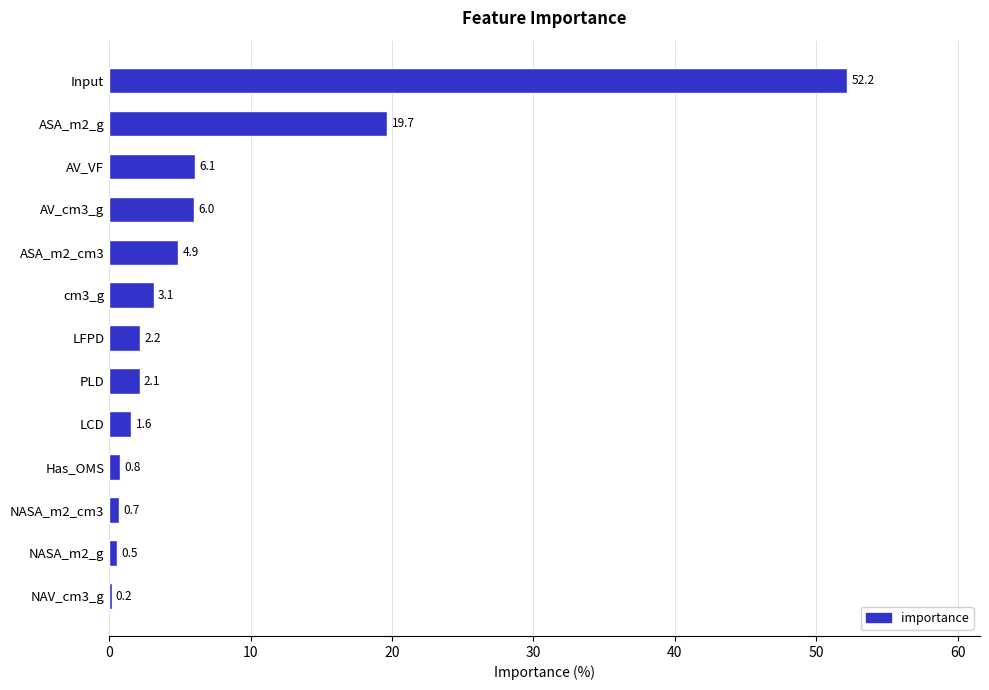

What is the greatest value displayed?

52.2